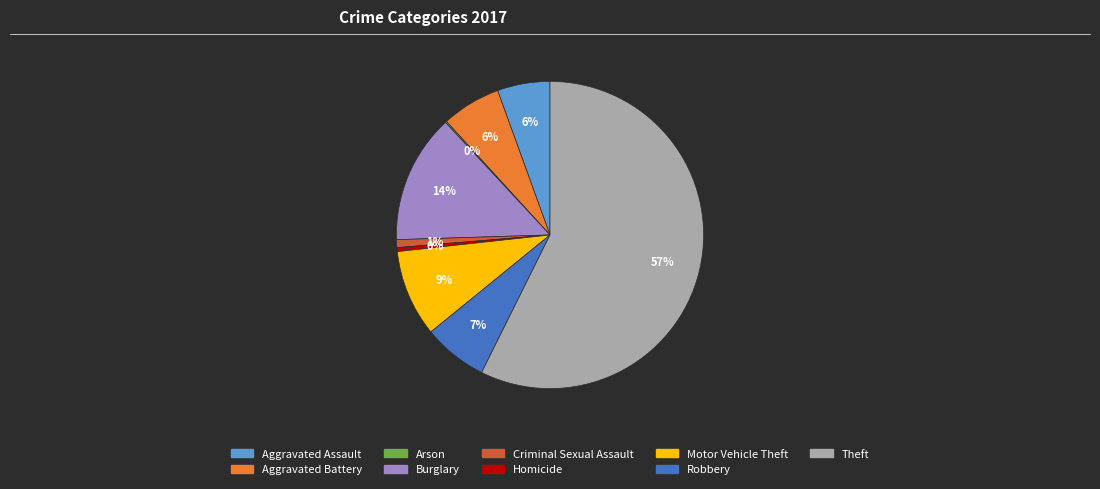

Which slice is the largest?

Theft